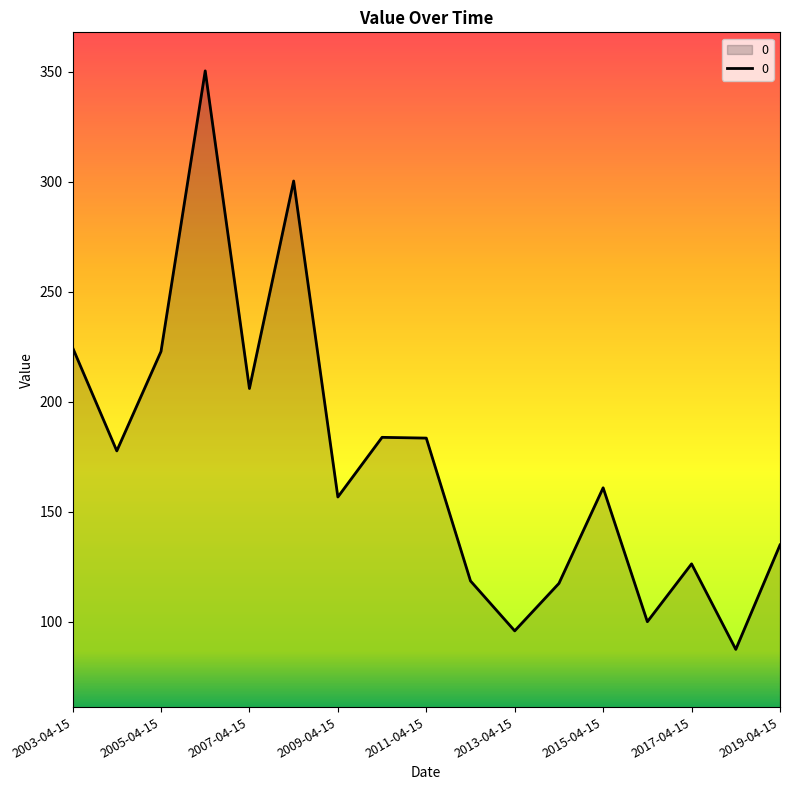

What is the difference between the maximum and minimum values?

262.9